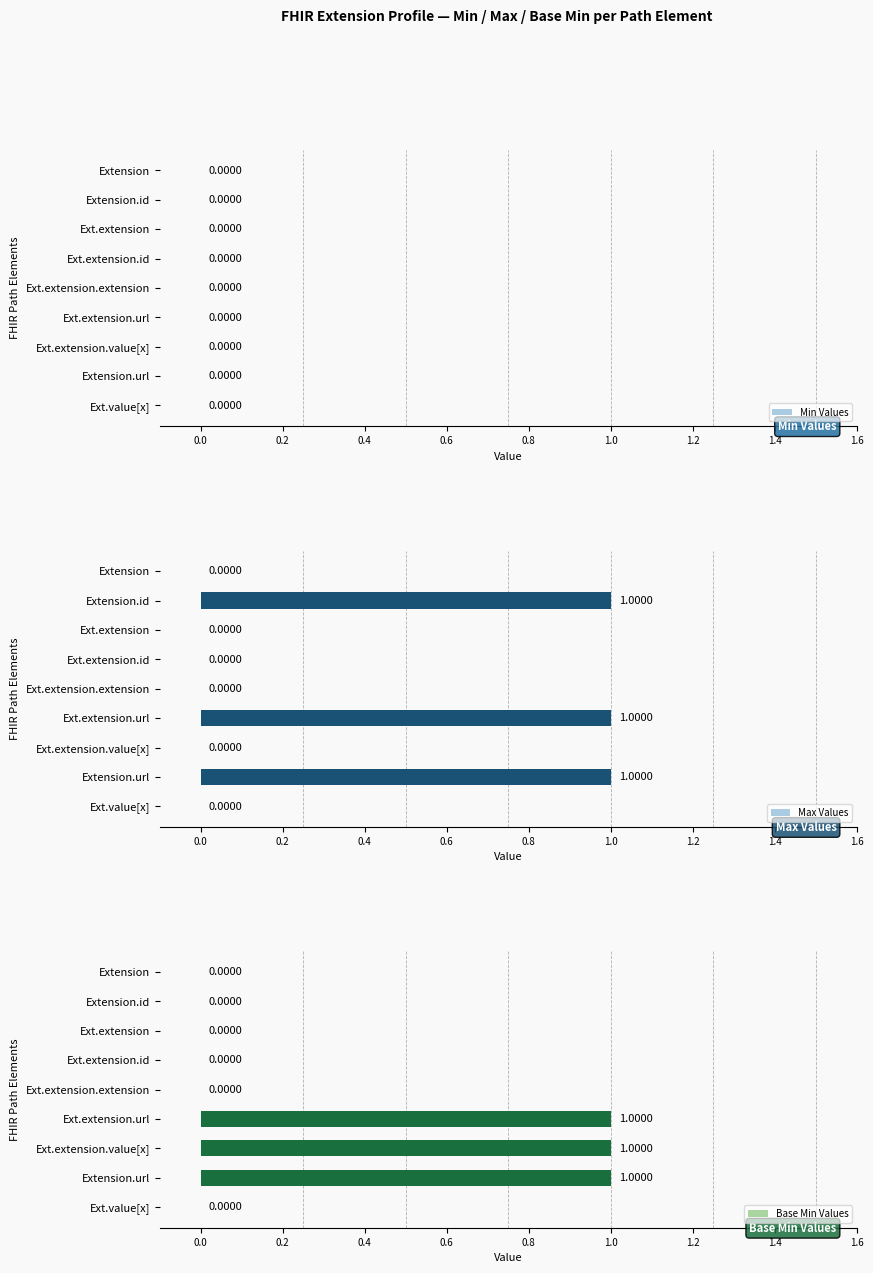

List the series in order of their peak value, highest first.

Max Values, Base Min Values, Min Values